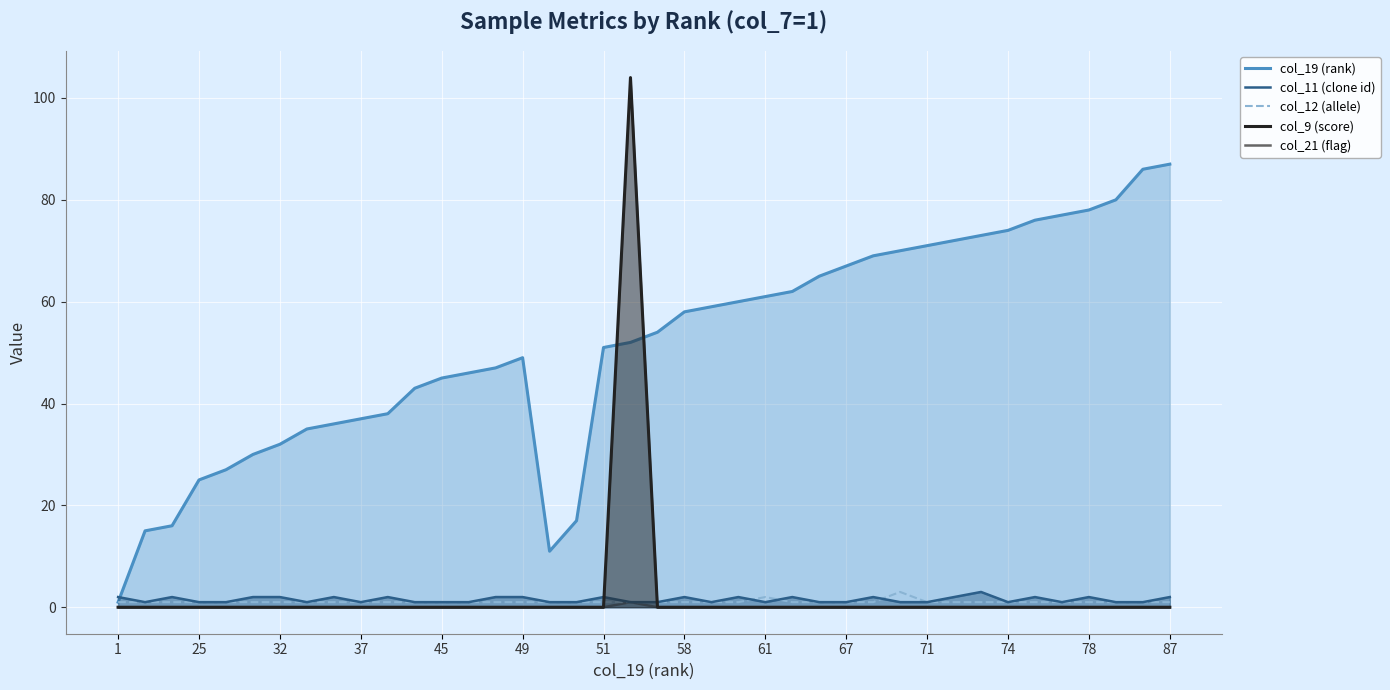

What is the difference between the maximum and minimum values in the col_12 (allele) series?

2